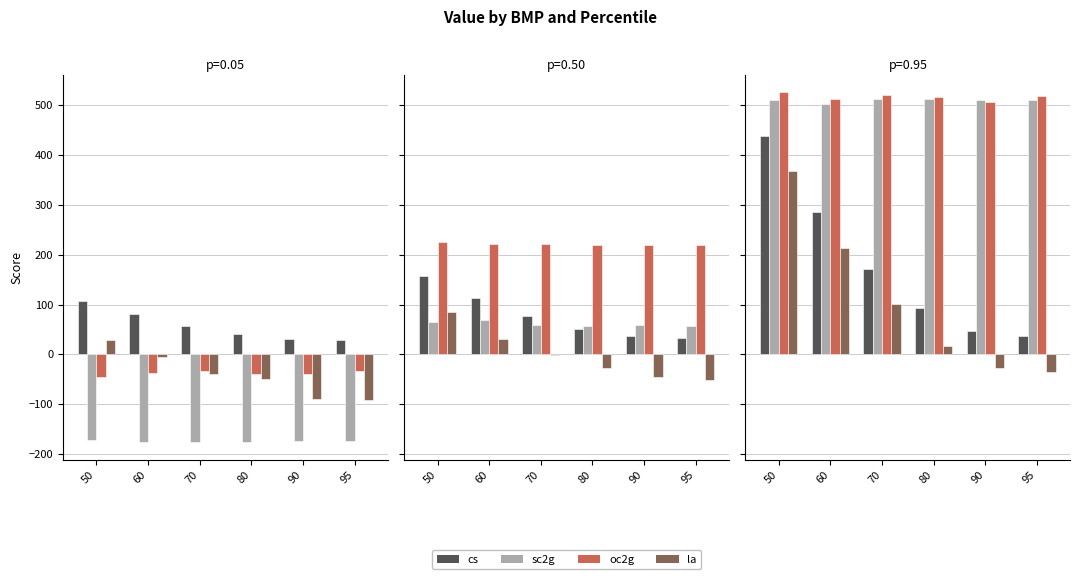

True or false: cs has a value of 286.6 at 60.

True